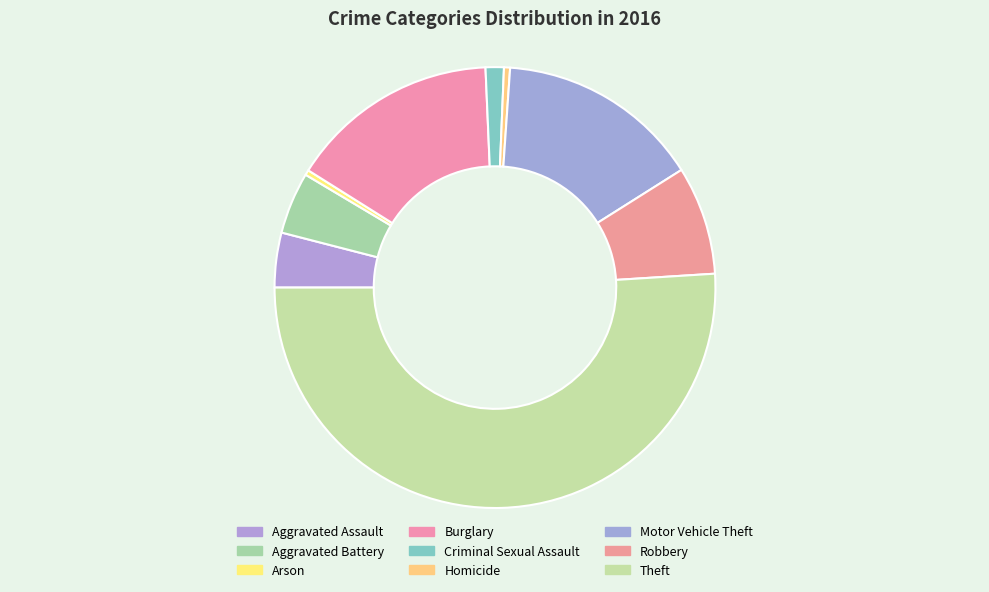

To the nearest percent, what is the difference between the largest and smallest slice percentages?

51%